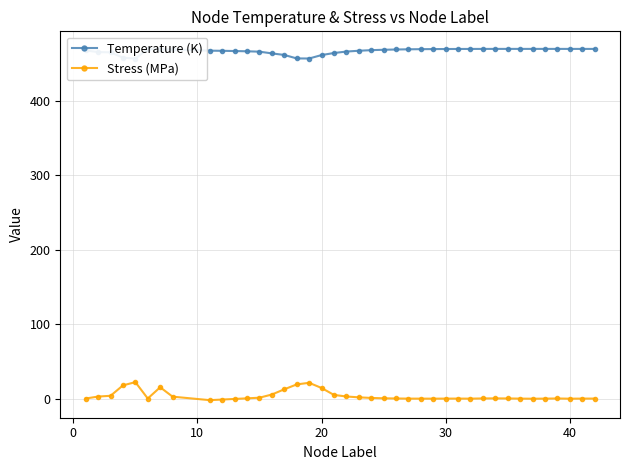

Rank the series by their maximum value, from highest to lowest.

Temperature (K), Stress (MPa)